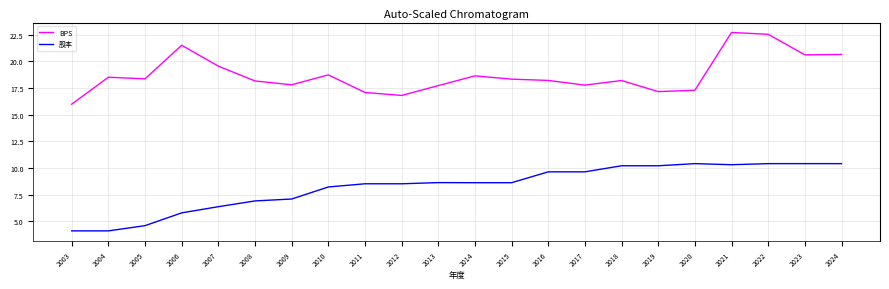

The value of 股本 at 2008 is 6.9. True or false?

True